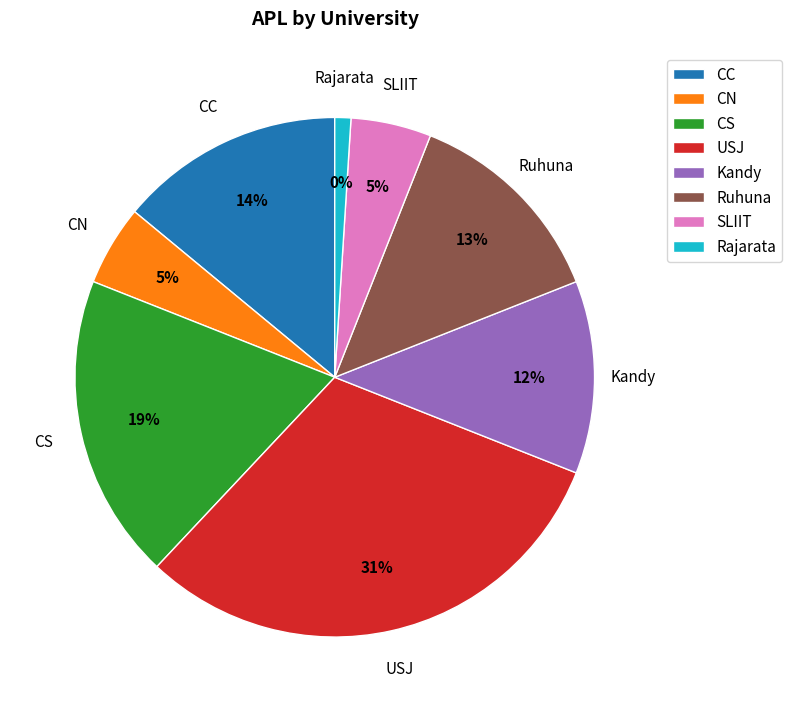

True or false: USJ accounts for 31% of the total.

True